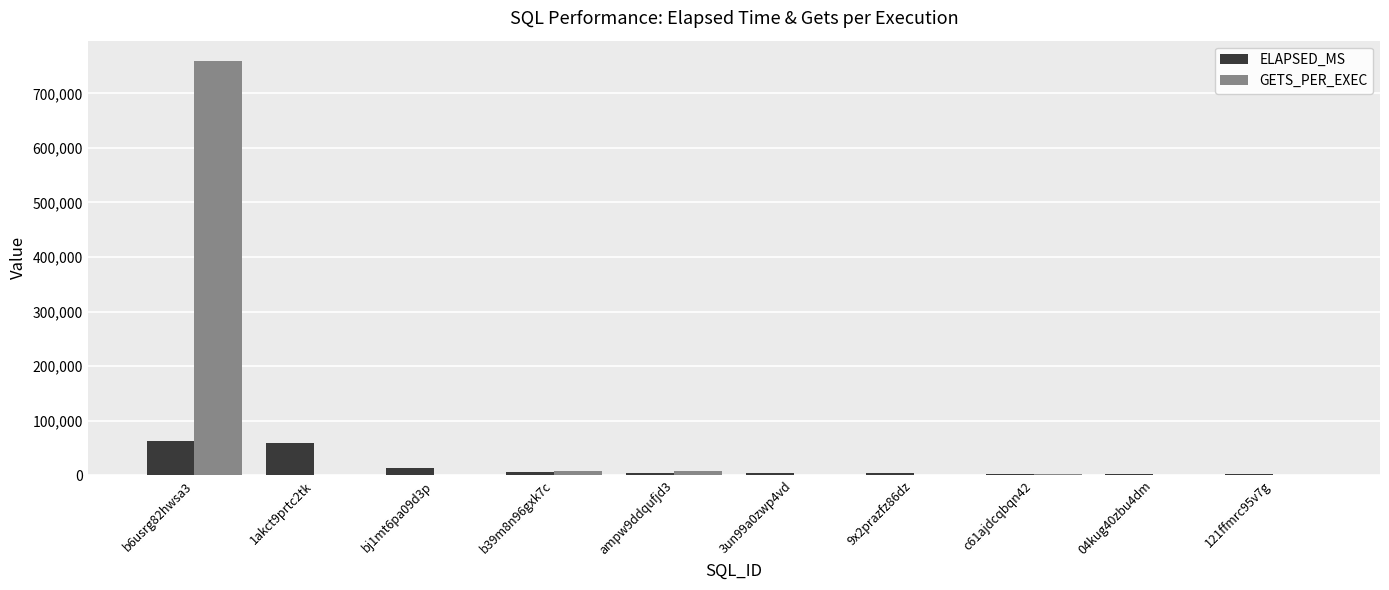

The value of GETS_PER_EXEC at b6usrg82hwsa3 is 1245565. True or false?

False